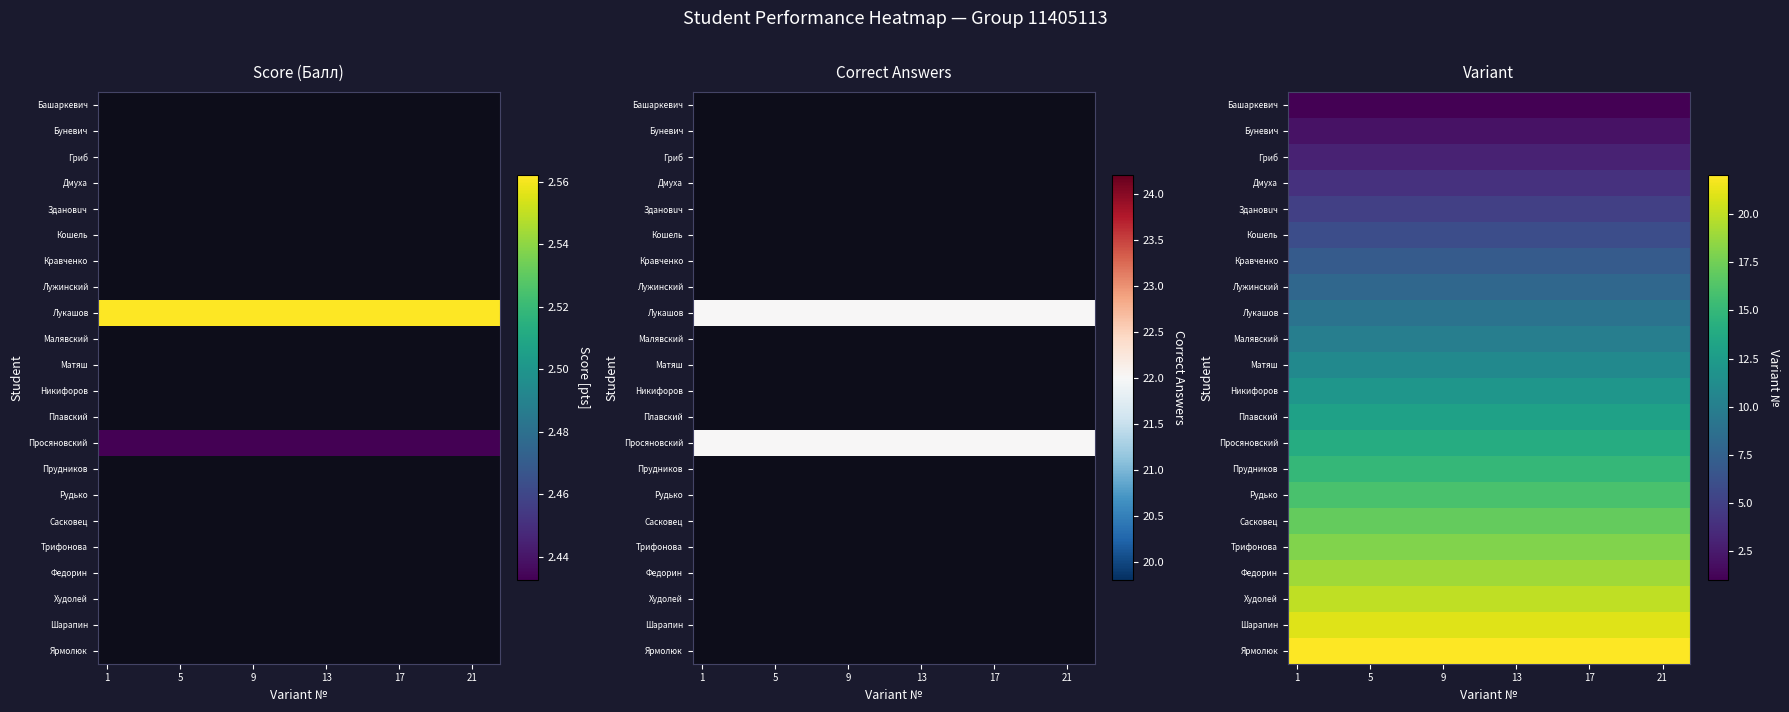

At which label is Федорин closest to 19?

1